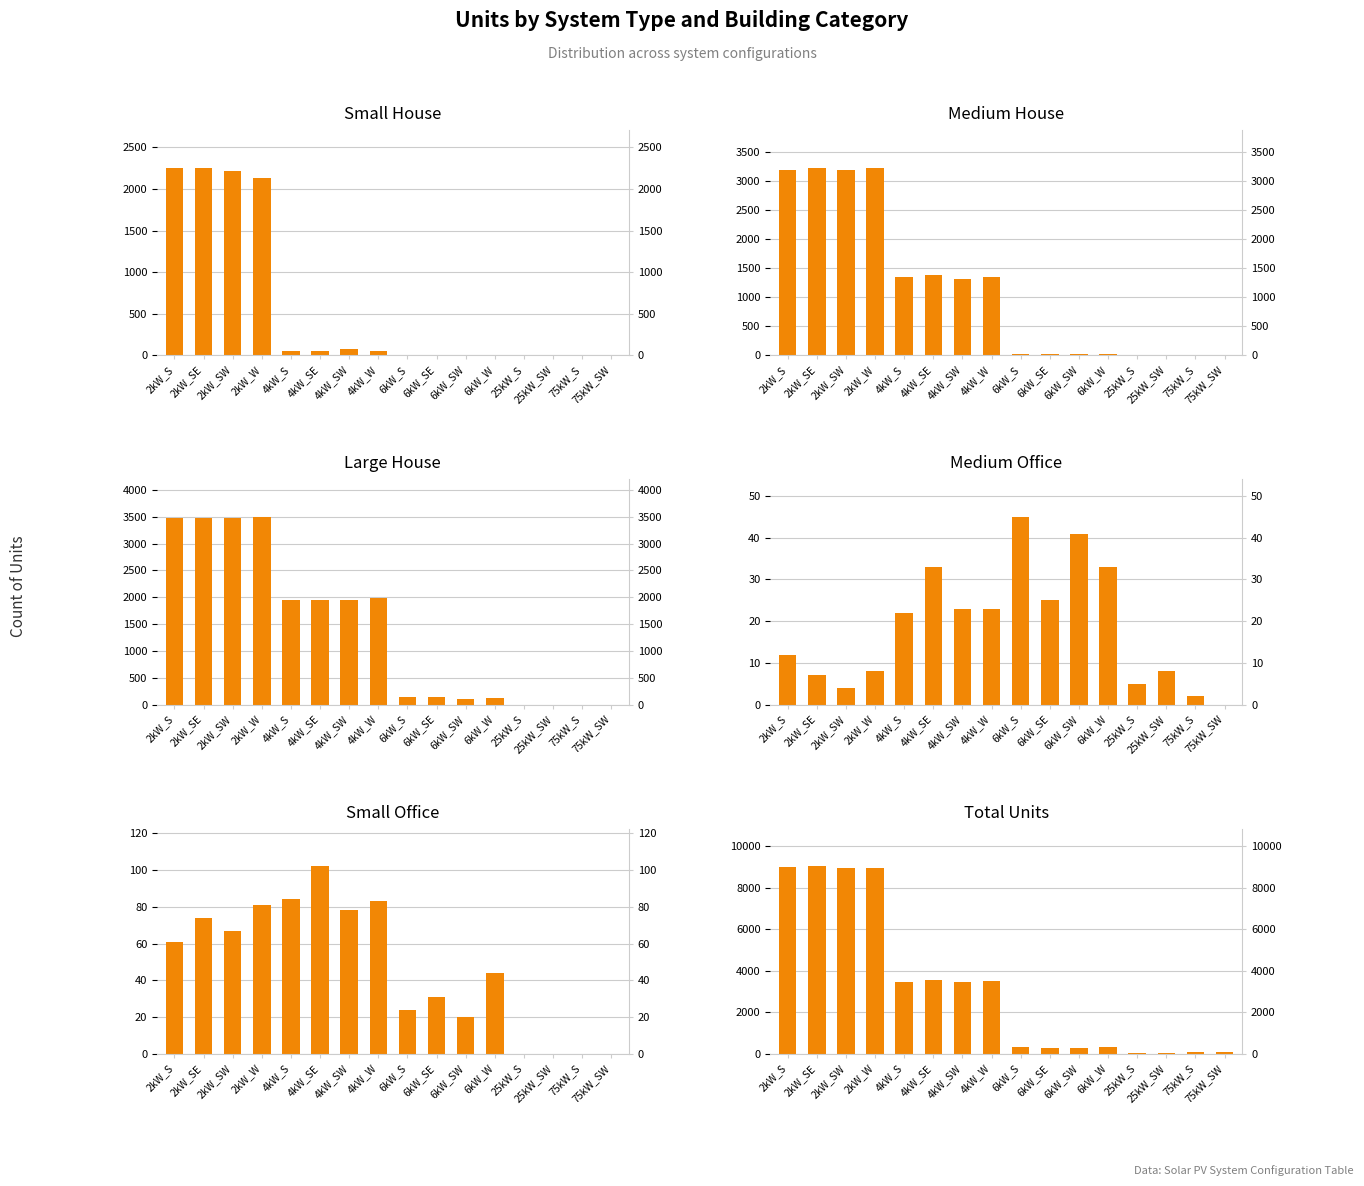

True or false: Medium Office has a value of 23 at 4kW_SW.

True